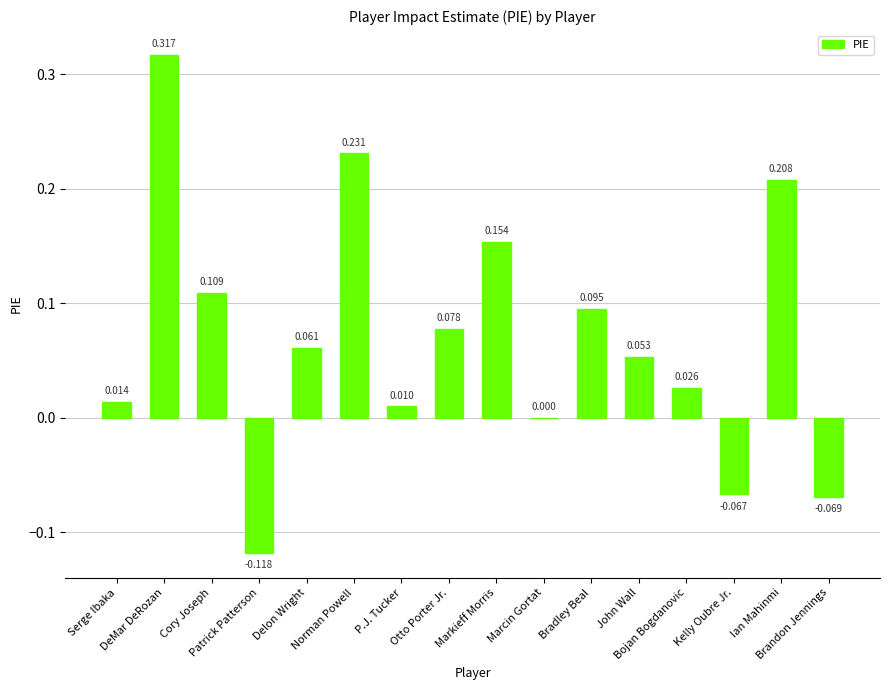

What is the change in value from Bradley Beal to Bojan Bogdanovic?

-0.1